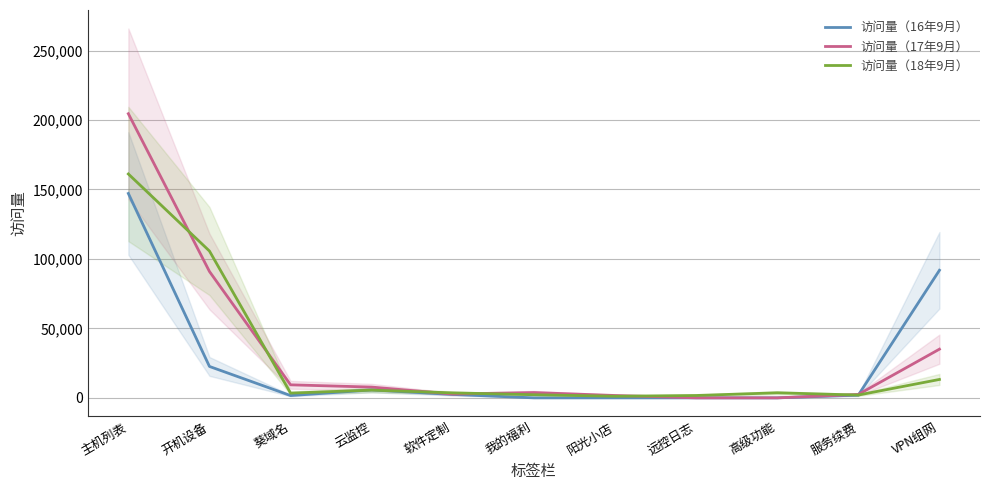

Reading left to right, list all the values displayed in this chart.

访问量（16年9月）: 147111	22604	1652	5706	2456	0	0	0	0	1977	91837
访问量（17年9月）: 204521	90962	9377	7751	2750	3816	1699	0	0	2452	35048
访问量（18年9月）: 161141	105670	3420	5567	3576	2255	1159	1709	3644	2025	13250